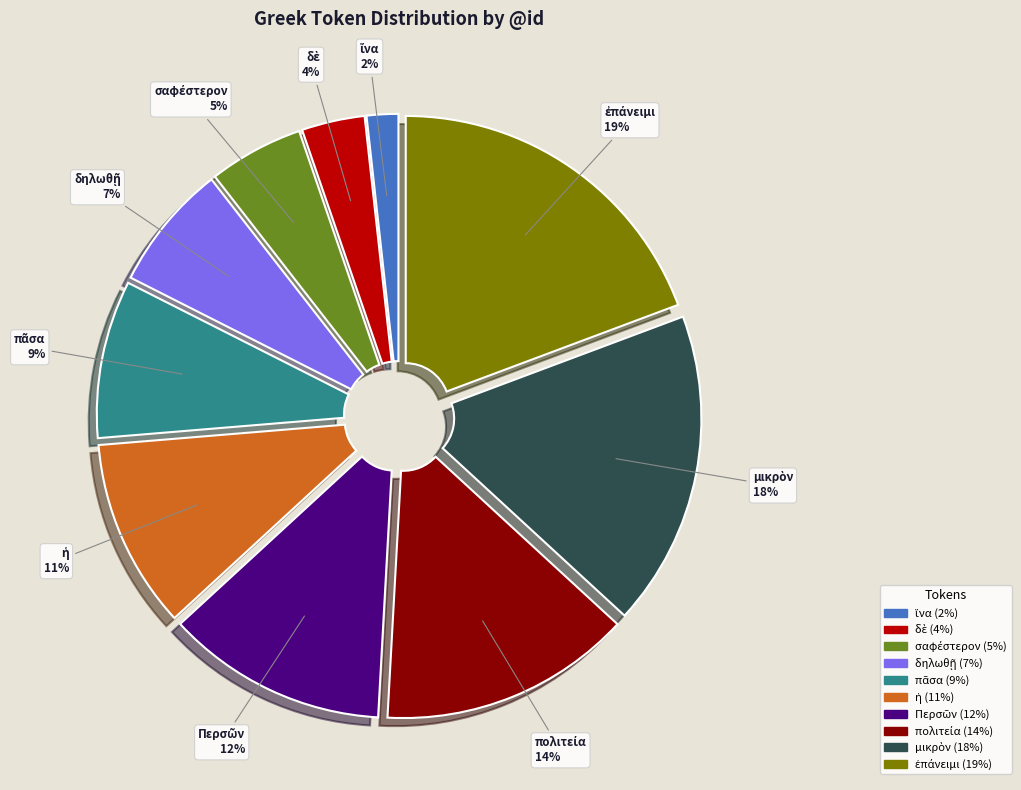

Is there a majority slice in this chart?

No